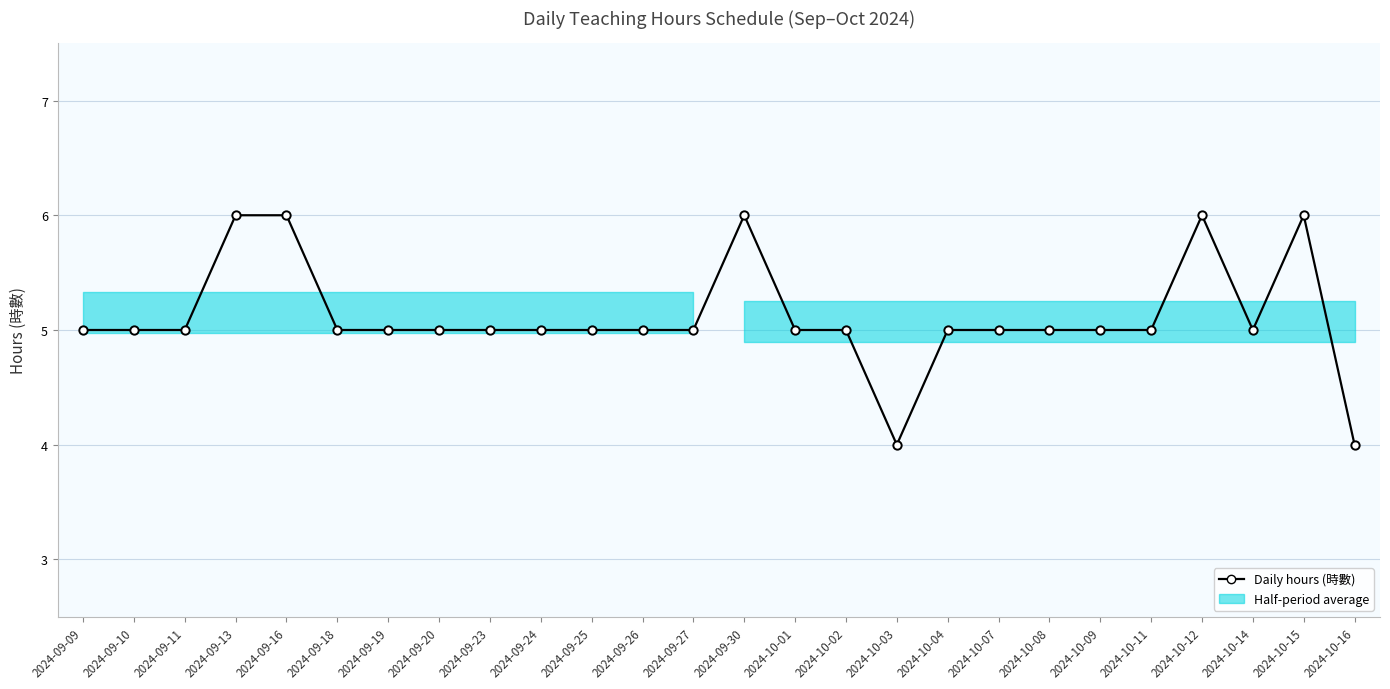

How many values are below 5?

2